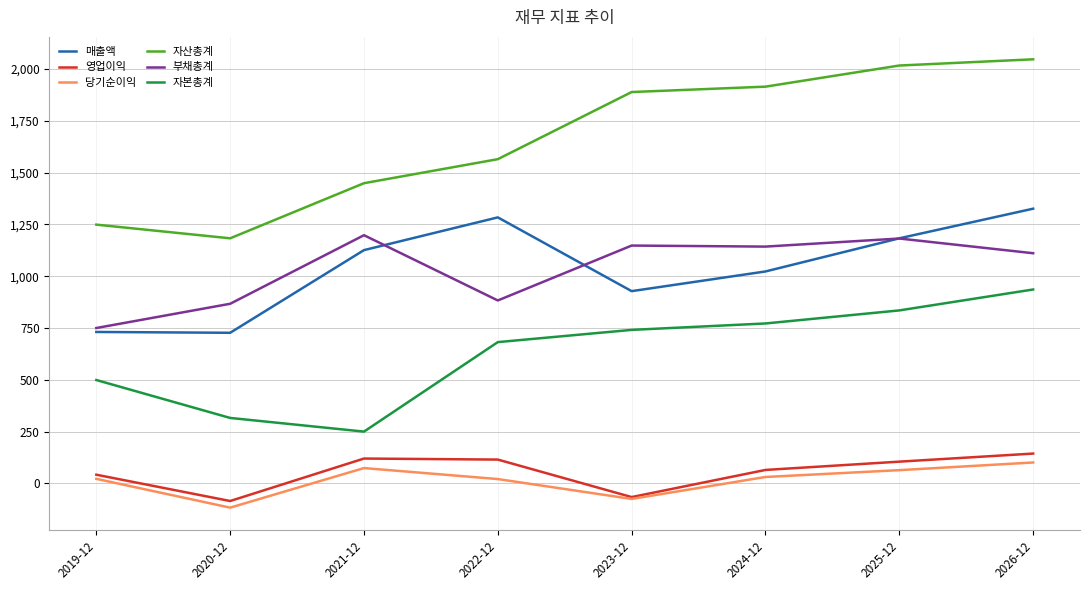

In 당기순이익, how many points are lower than both neighbors (excluding endpoints)?

2